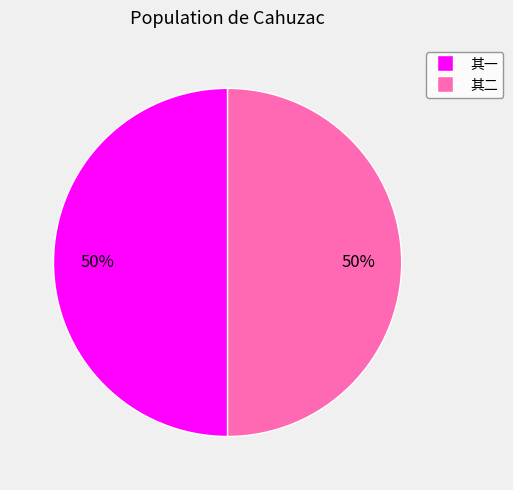

The 其二 slice represents 50% of the pie. True or false?

True